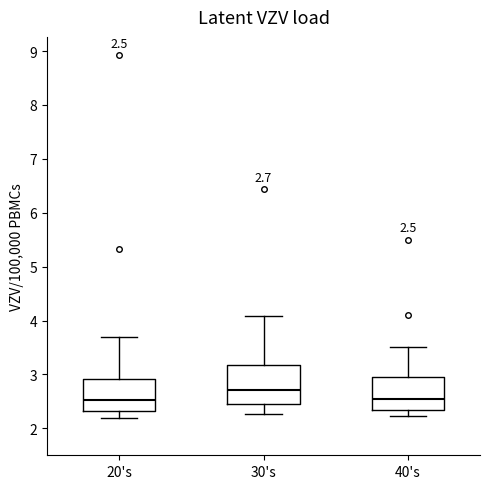

Comparing the boxes themselves (not the whiskers), which one is the tallest?

30's